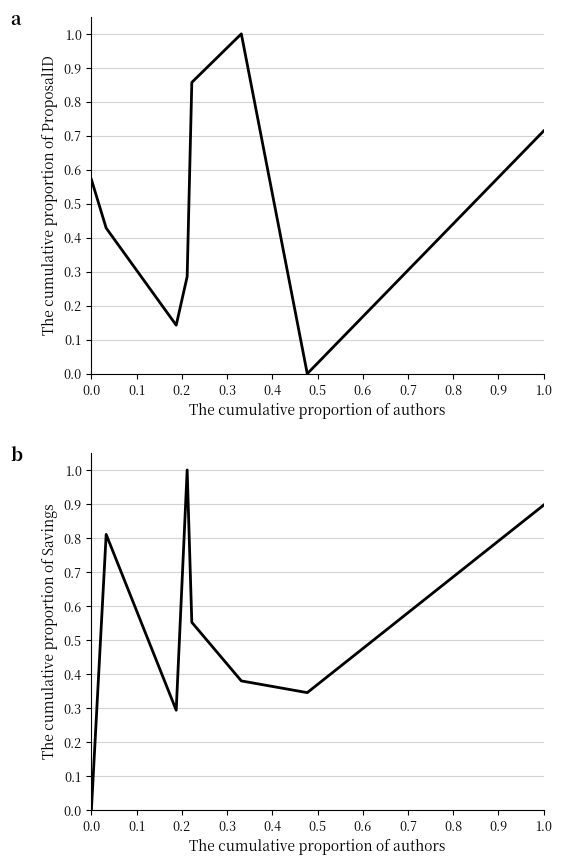

How many lines are shown in the chart?

2